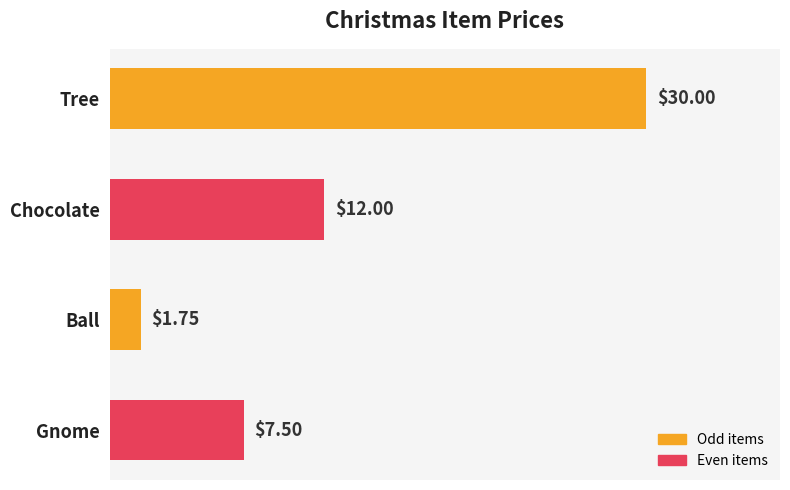

List the labels in order of value, largest first.

Tree, Chocolate, Gnome, Ball